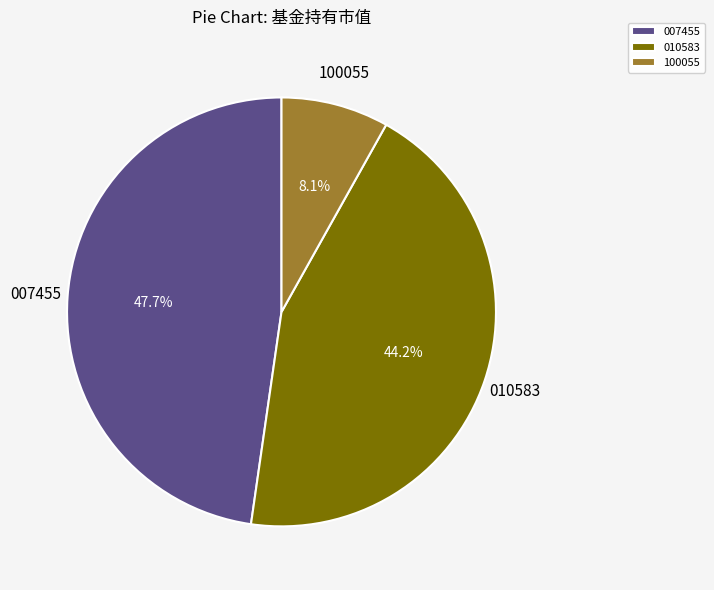

Which slice is the largest?

007455